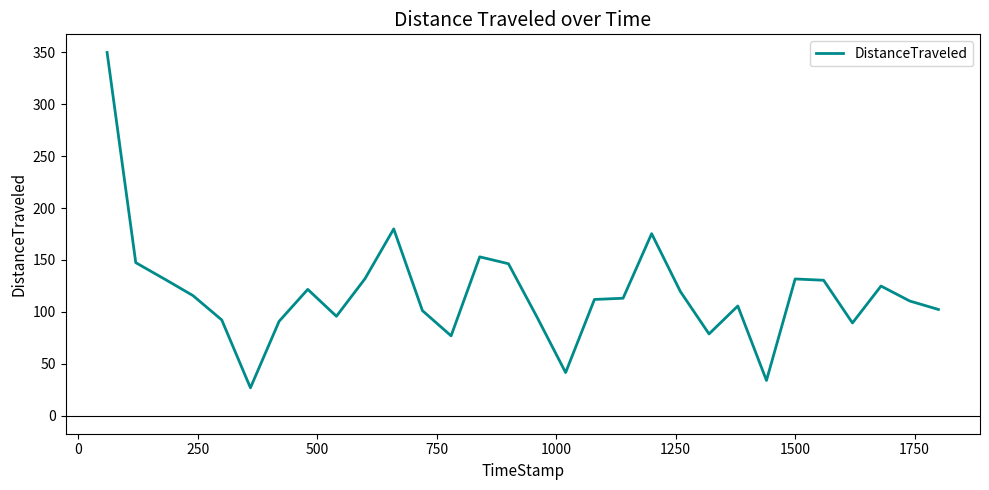

What is the maximum value shown in the chart?

350.0